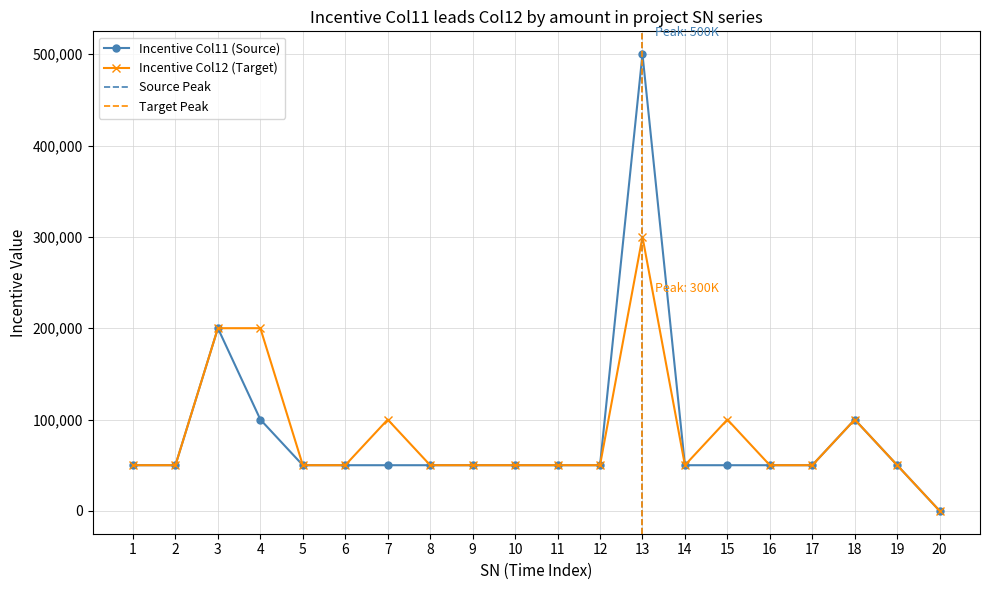

What is the difference between the maximum and minimum values in the Incentive_col11 series?

500000